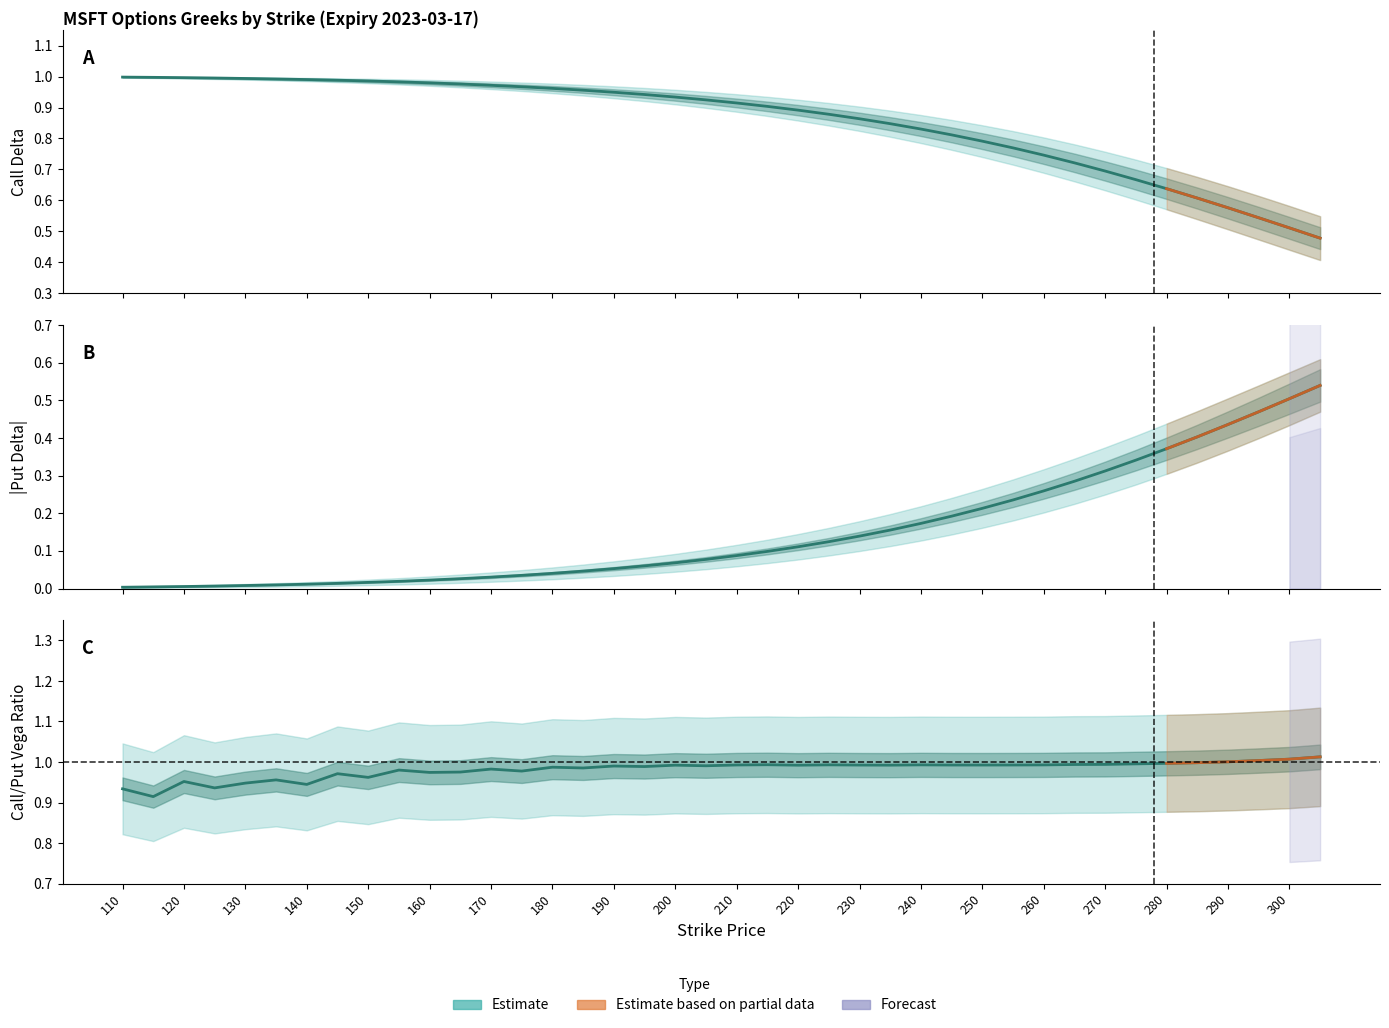

How many distinct data groups are displayed?

3